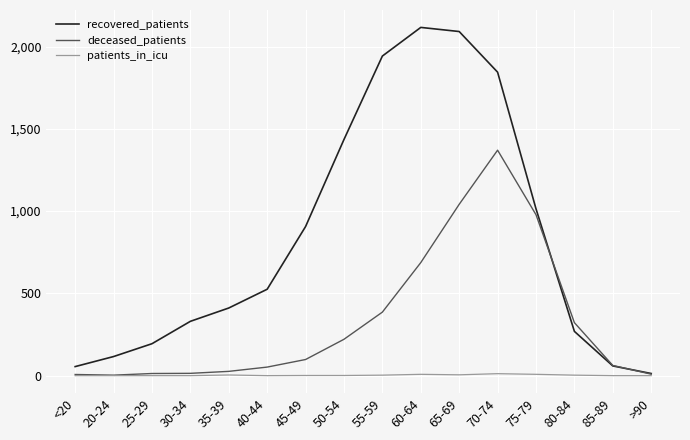

Which series changed the most between 80-84 and >90?

deceased_patients